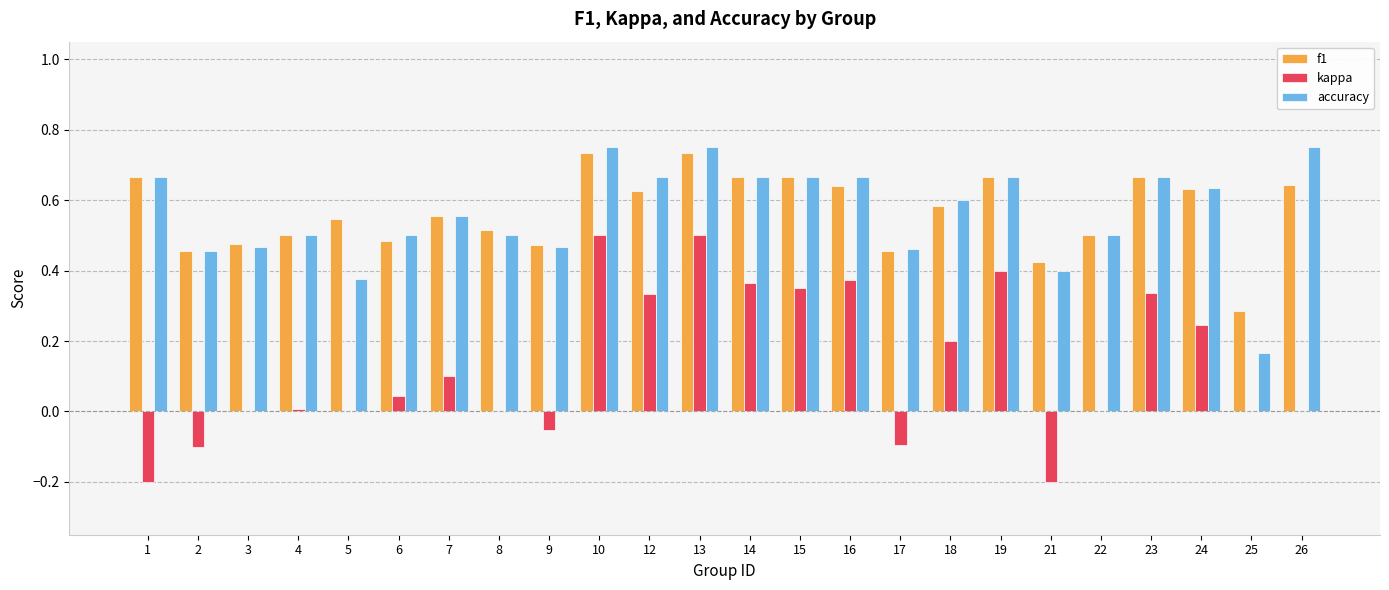

At which label is f1 closest to 0?

25